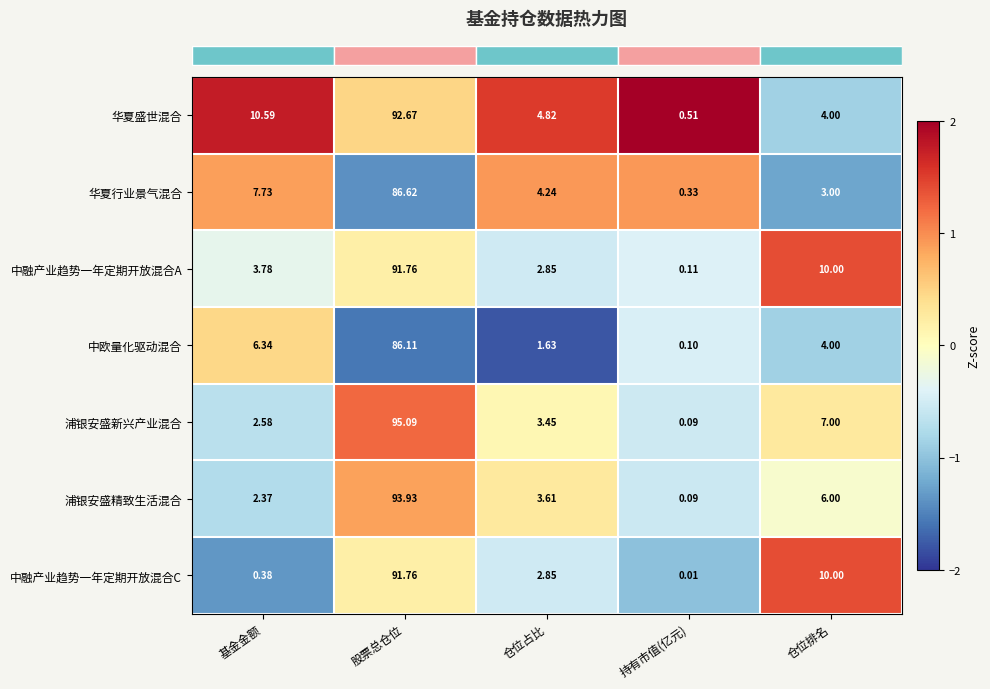

Which series has the largest total across all categories?

华夏盛世混合